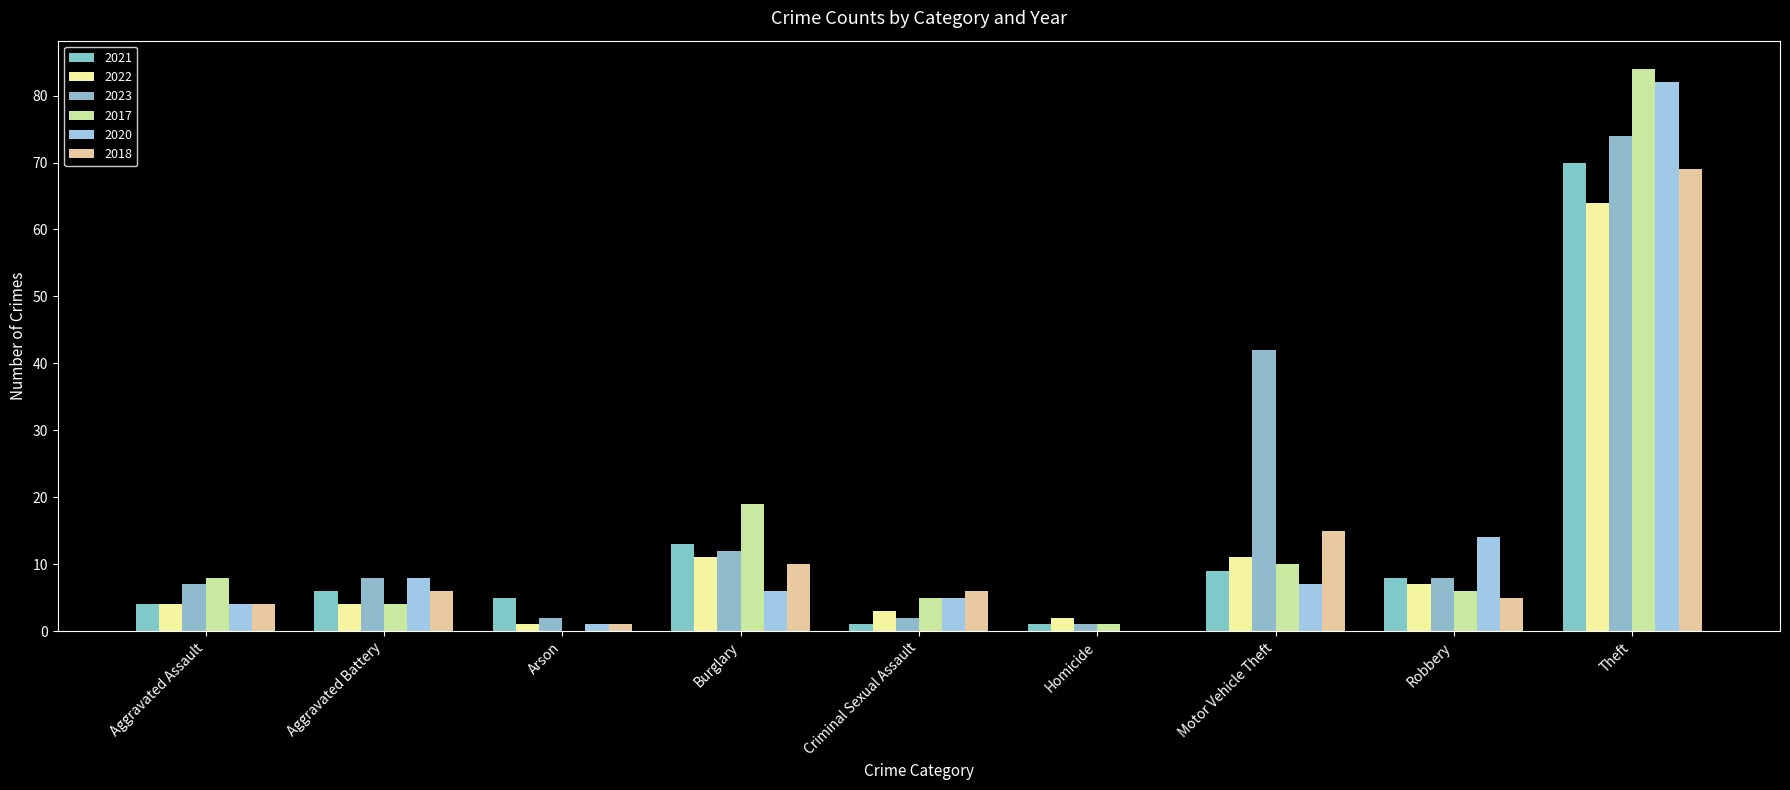

What is the label of the 6th bar from the left?

Homicide